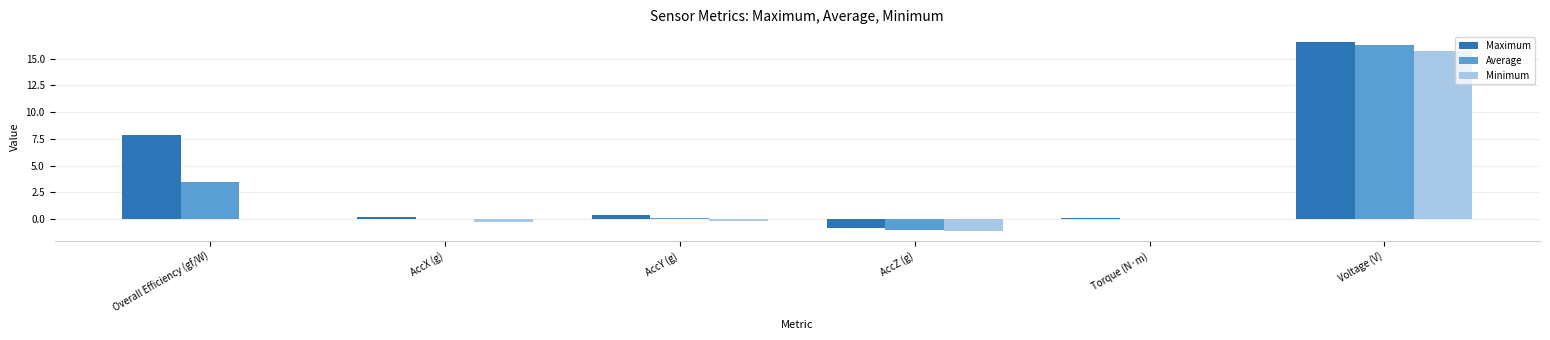

At which category does the chart reach its peak across all series?

Voltage (V)